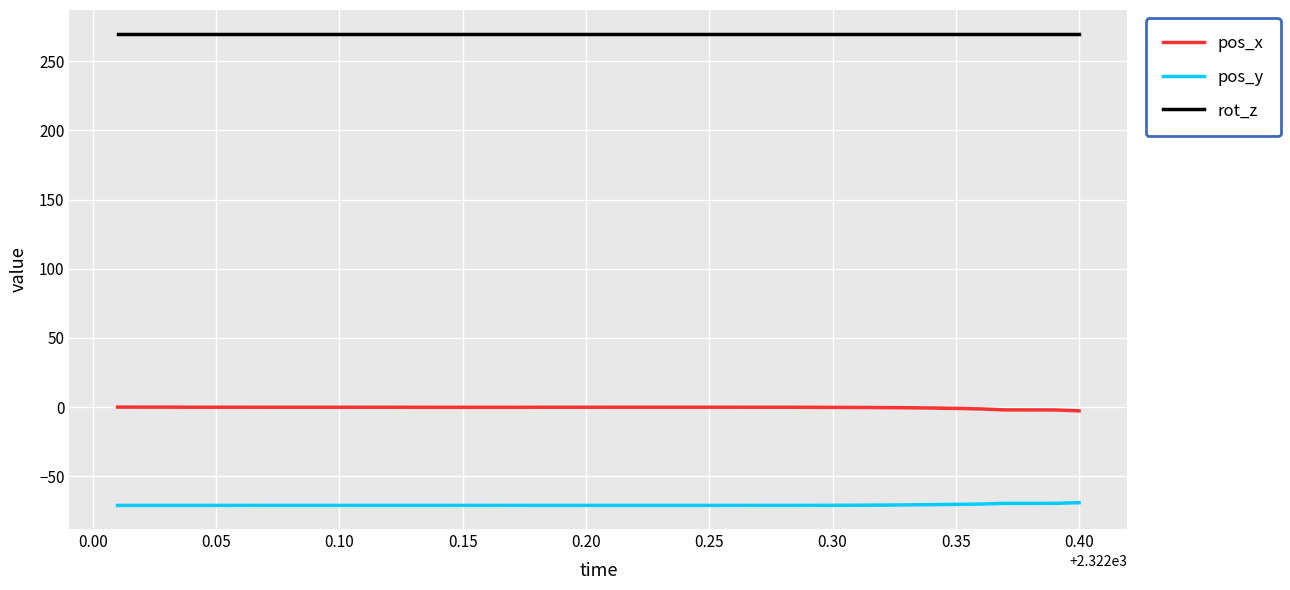

What is the minimum value for rot_z?

270.0